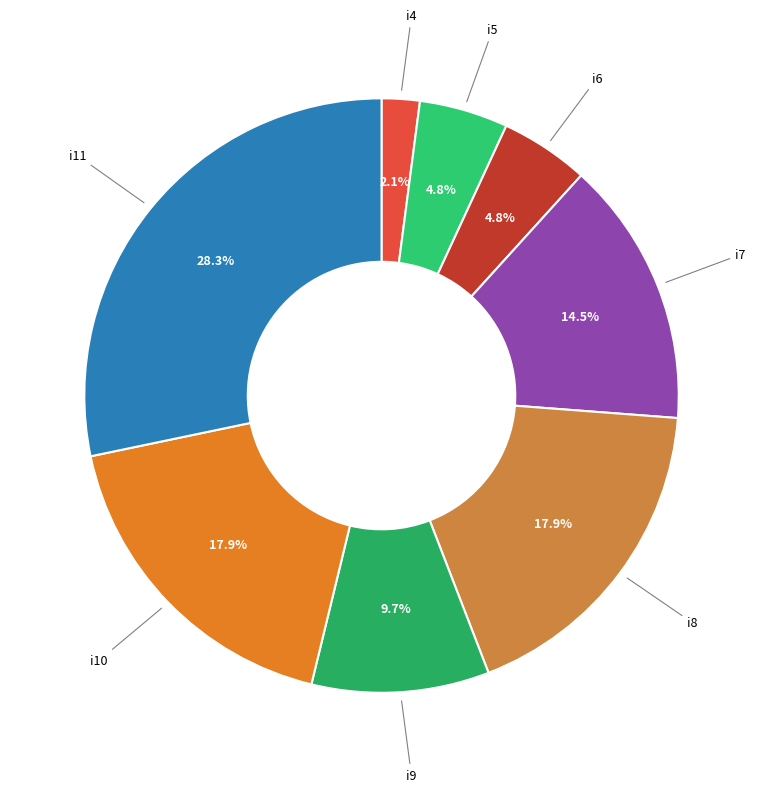

To the nearest percent, what percentage of the pie is i10?

18%